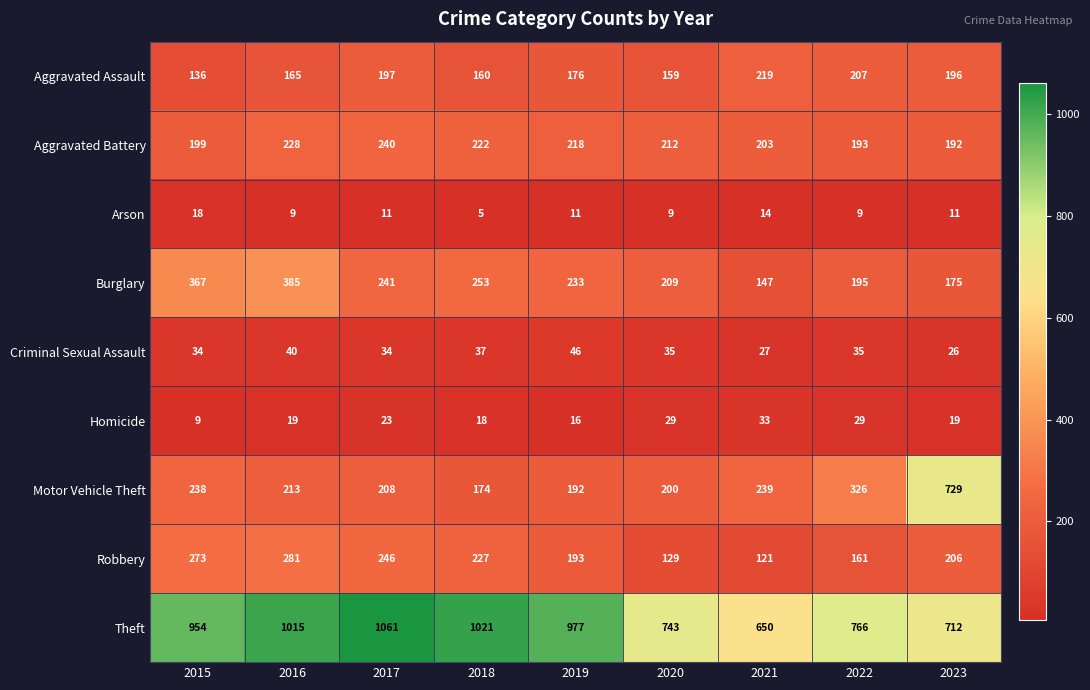

What is the difference between the Aggravated Assault values at 2023 and 2020?

37